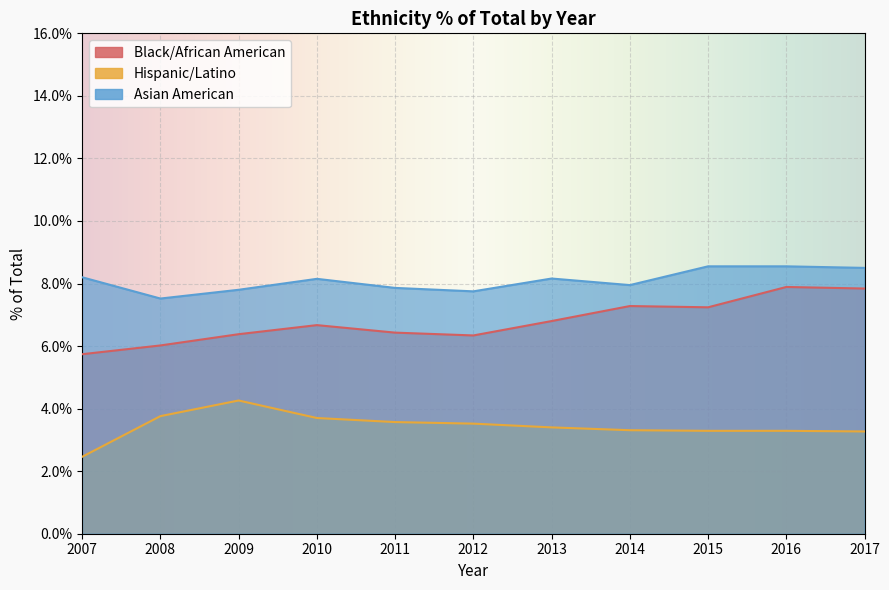

What is the sum of the Black/African American values at 2007 and 2017?

0.1